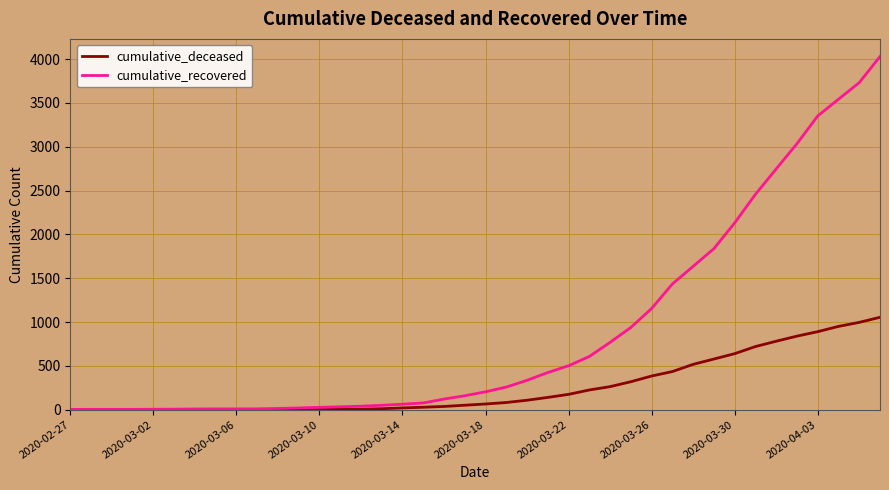

List the series in order of their overall mean, lowest first.

cumulative_deceased, cumulative_recovered